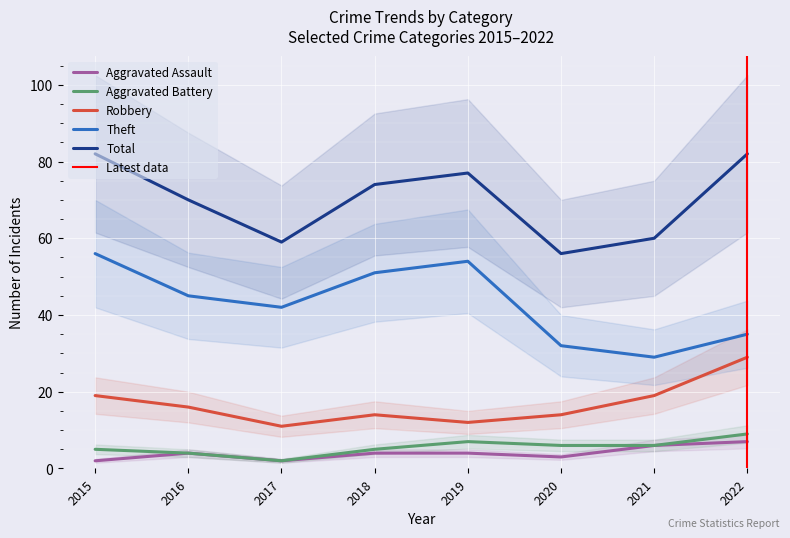

Reading left to right, what are all the values shown in this chart?

Aggravated Assault: 2	4	2	4	4	3	6	7
Aggravated Battery: 5	4	2	5	7	6	6	9
Robbery: 19	16	11	14	12	14	19	29
Theft: 56	45	42	51	54	32	29	35
Total: 82	70	59	74	77	56	60	82